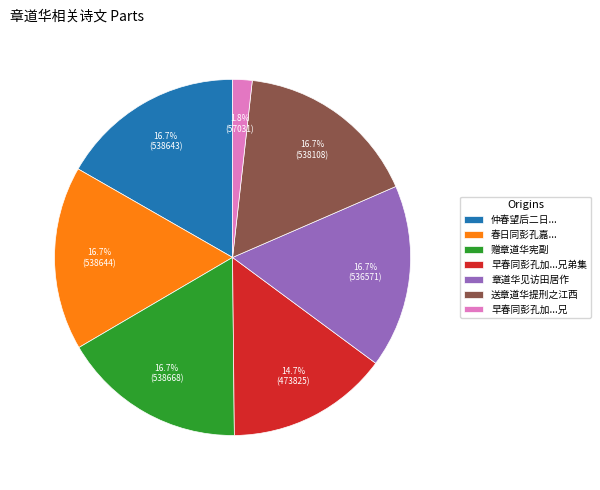

Does 早春同彭孔加...兄弟集 account for over 50% of the chart?

No